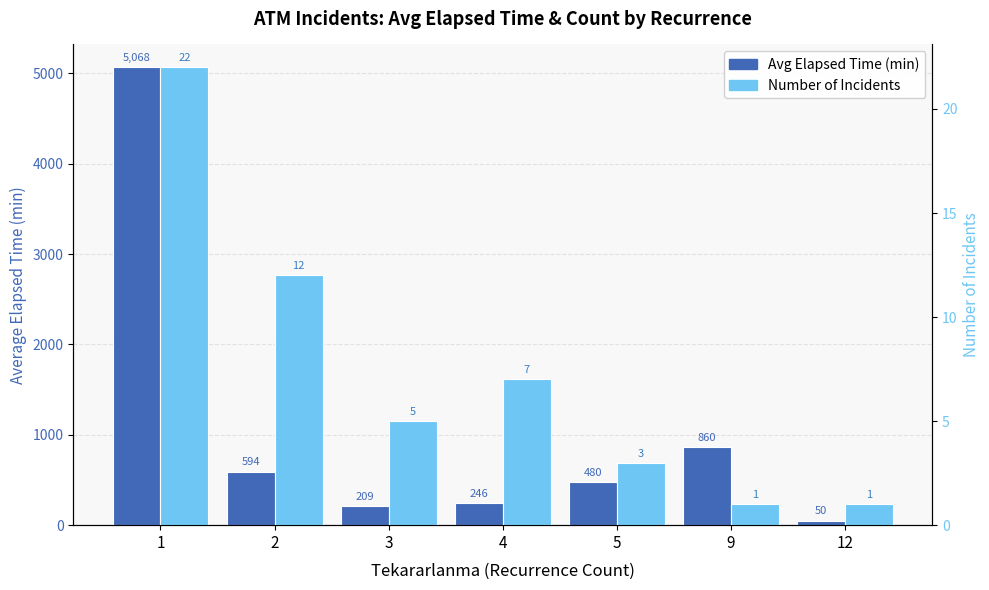

What is the difference between the maximum and second lowest values in the Avg Elapsed Time (min) series?

4859